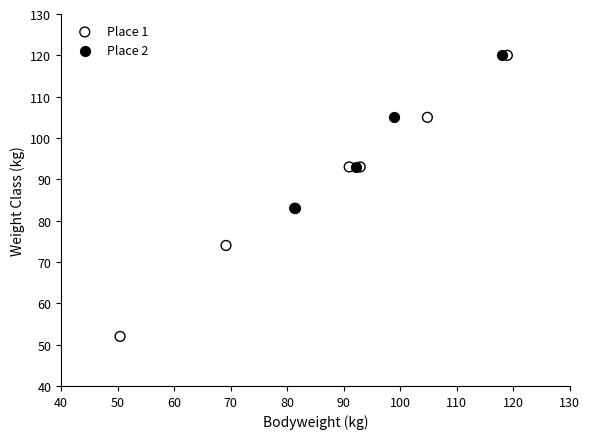

What are all the series names shown in the legend?

Place 1, Place 2